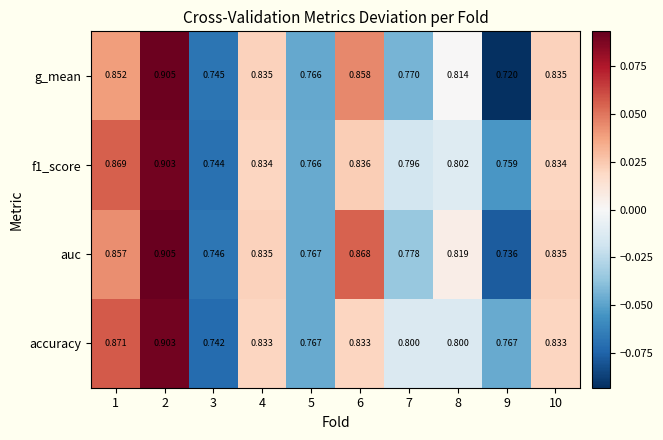

Which series has the largest total across all categories?

accuracy